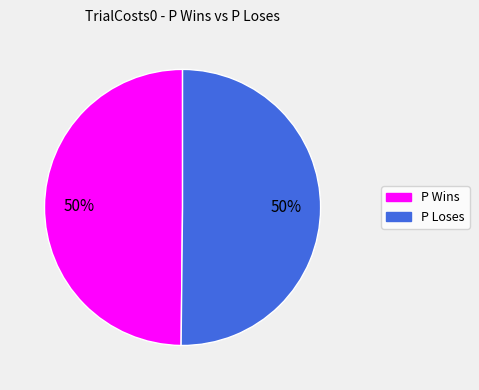

Do P Wins and P Loses together represent more than half of the pie?

Yes